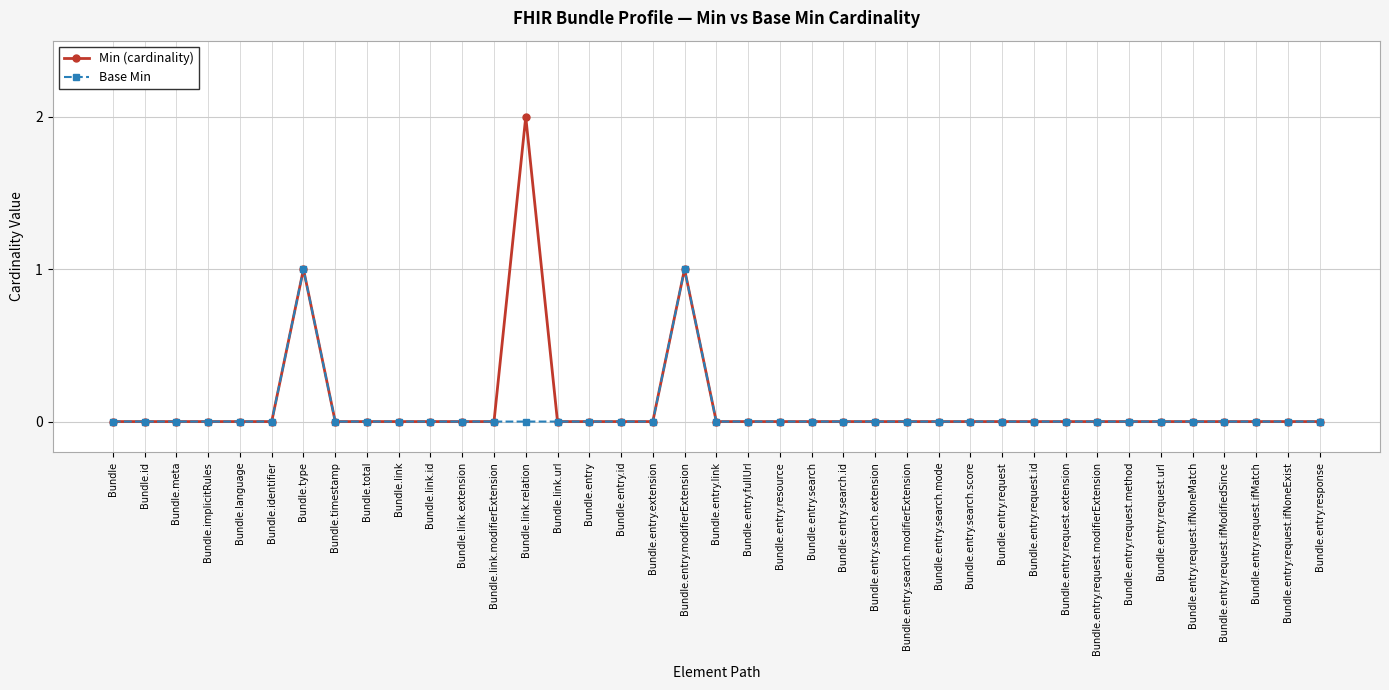

Which series has the largest range (max minus min)?

Min (cardinality)